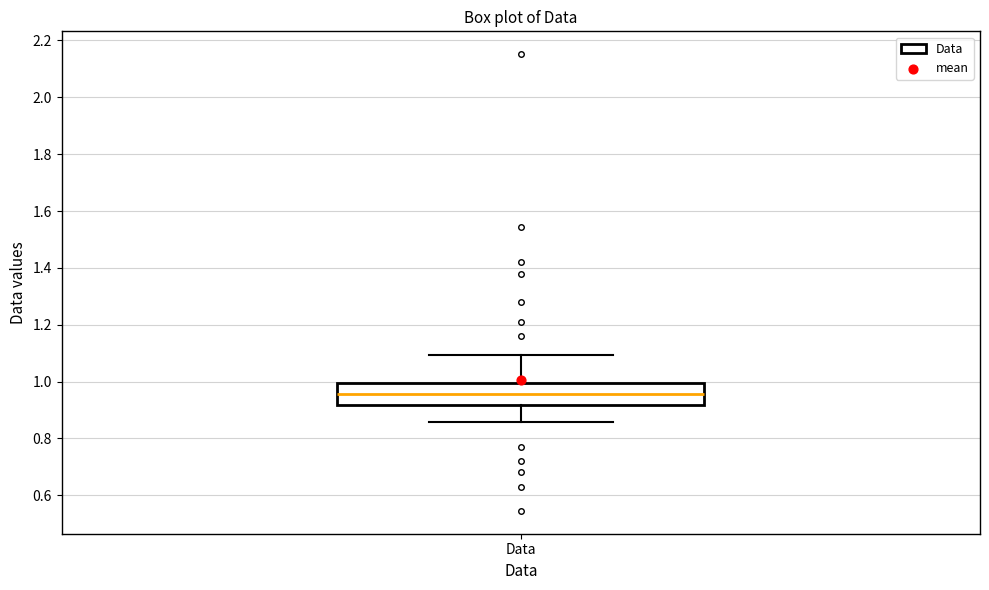

Transcribe this box plot: give where the median line is, the range the box spans, and where the two whiskers end, as read against the y-axis. The values are not printed on the chart, so give them approximately, as read against the axis.

median 0.96, box 0.92 to 1.00, whiskers 0.86 to 1.10